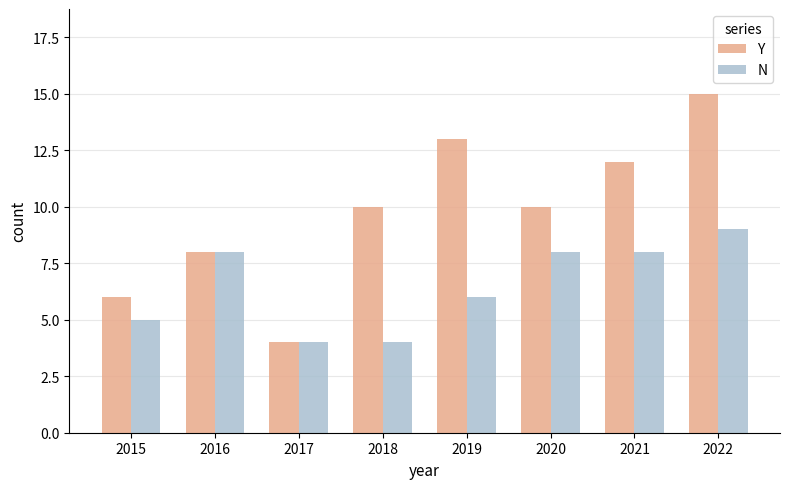

List the series in order of their overall mean, lowest first.

N, Y